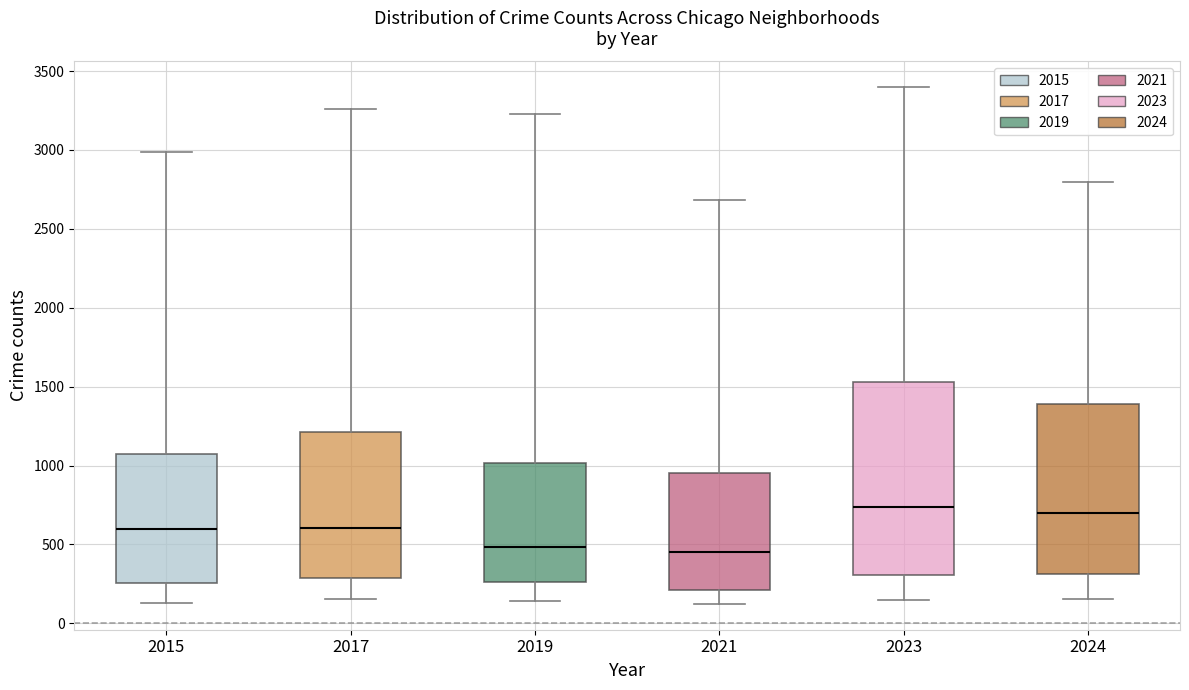

Reading left to right, transcribe this box plot: for each box, give where its median line is, the range the box spans, and where its two whiskers end, as read against the y-axis. The values are not printed on the chart, so give them approximately, as read against the axis.

2015: median 600, box 250 to 1050, whiskers 150 to 3000
2017: median 600, box 300 to 1200, whiskers 150 to 3250
2019: median 500, box 250 to 1000, whiskers 150 to 3250
2021: median 450, box 200 to 950, whiskers 100 to 2700
2023: median 750, box 300 to 1550, whiskers 150 to 3400
2024: median 700, box 300 to 1400, whiskers 150 to 2800